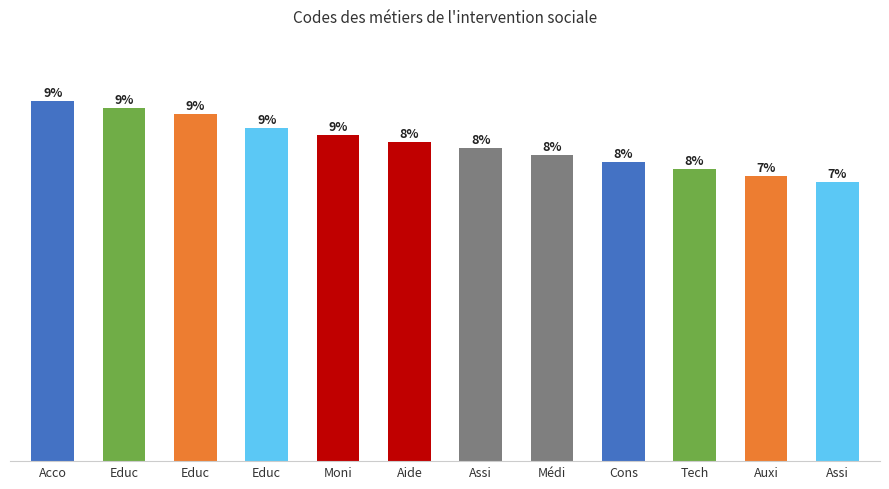

Does the chart contain any negative values?

No